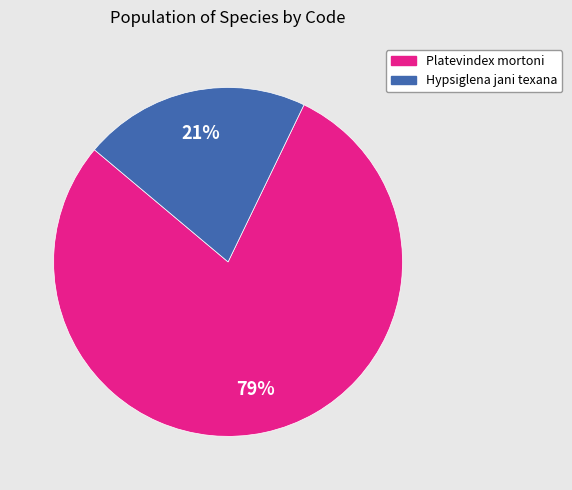

Count the number of slices in the pie.

2